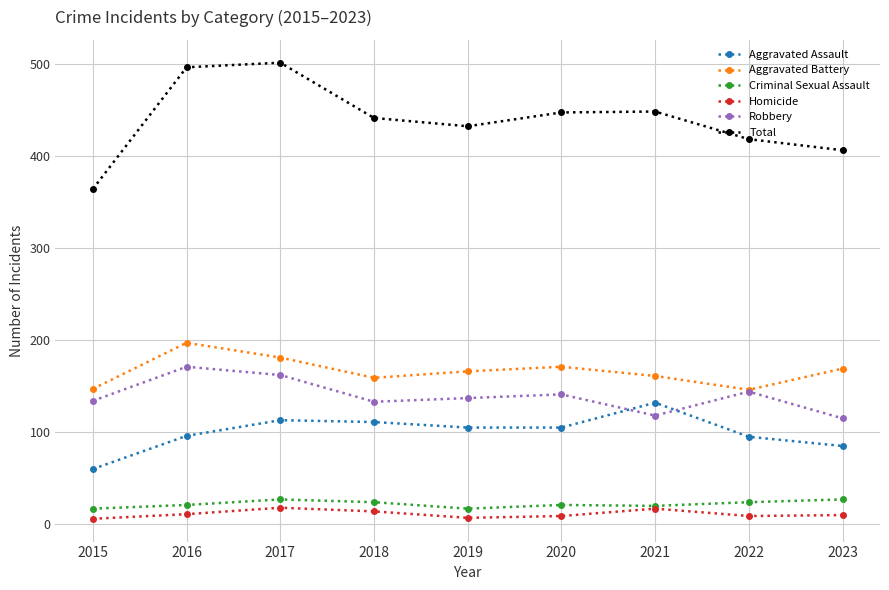

True or false: Criminal Sexual Assault has more than 0 points higher than both neighbors.

True